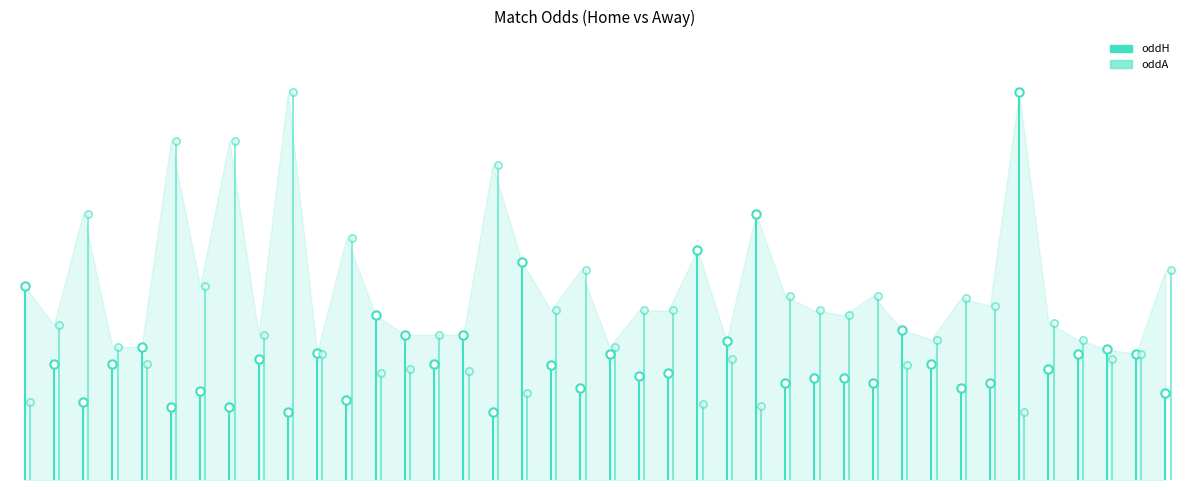

Does the chart have visible grid lines?

No